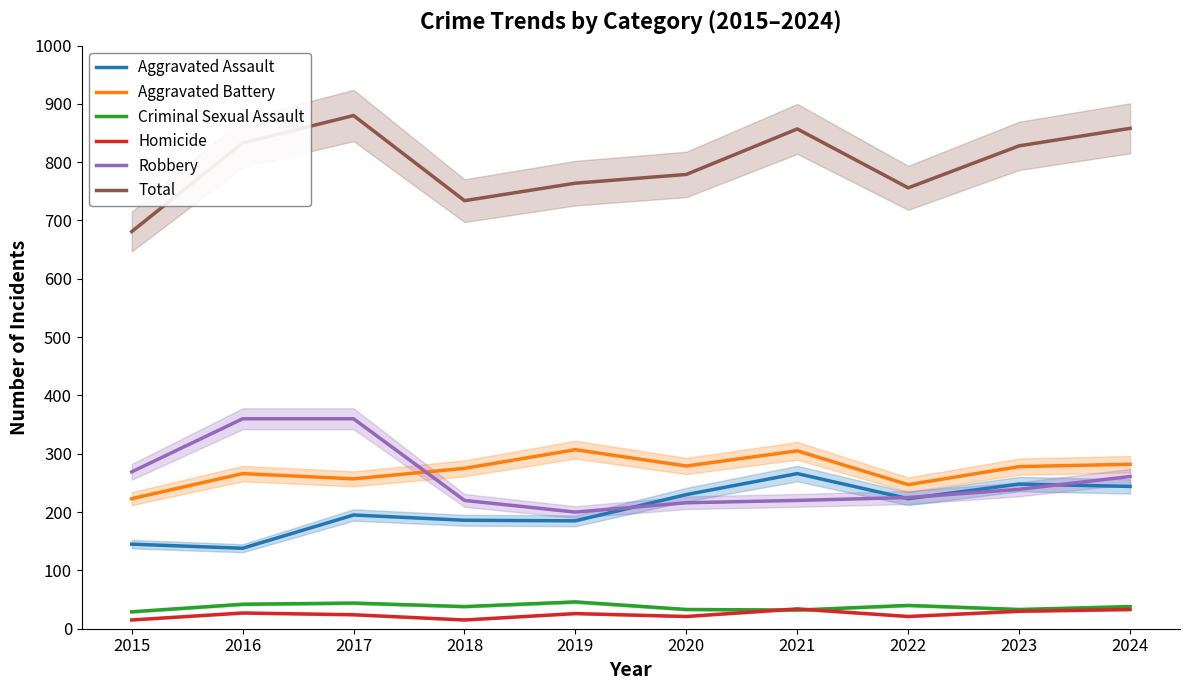

At which category does Aggravated Assault reach its first local peak?

2017